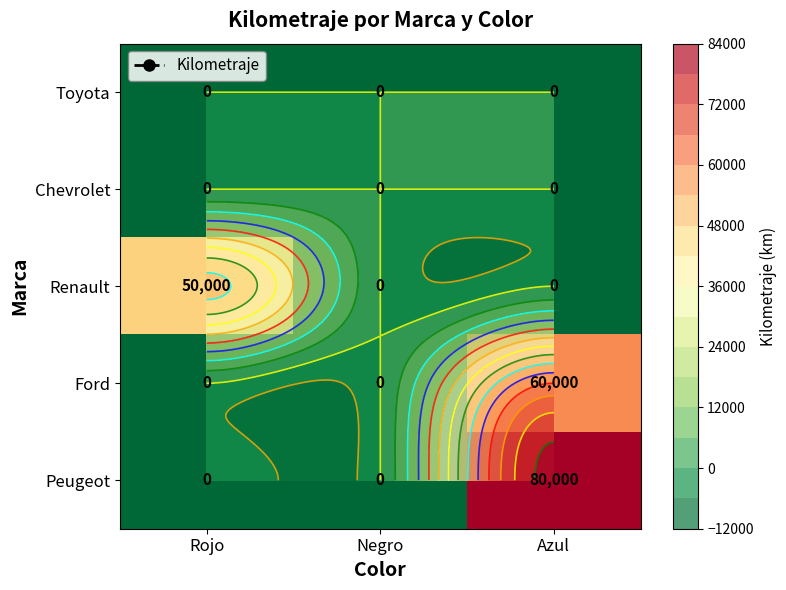

At which label does Toyota reach its minimum?

Rojo